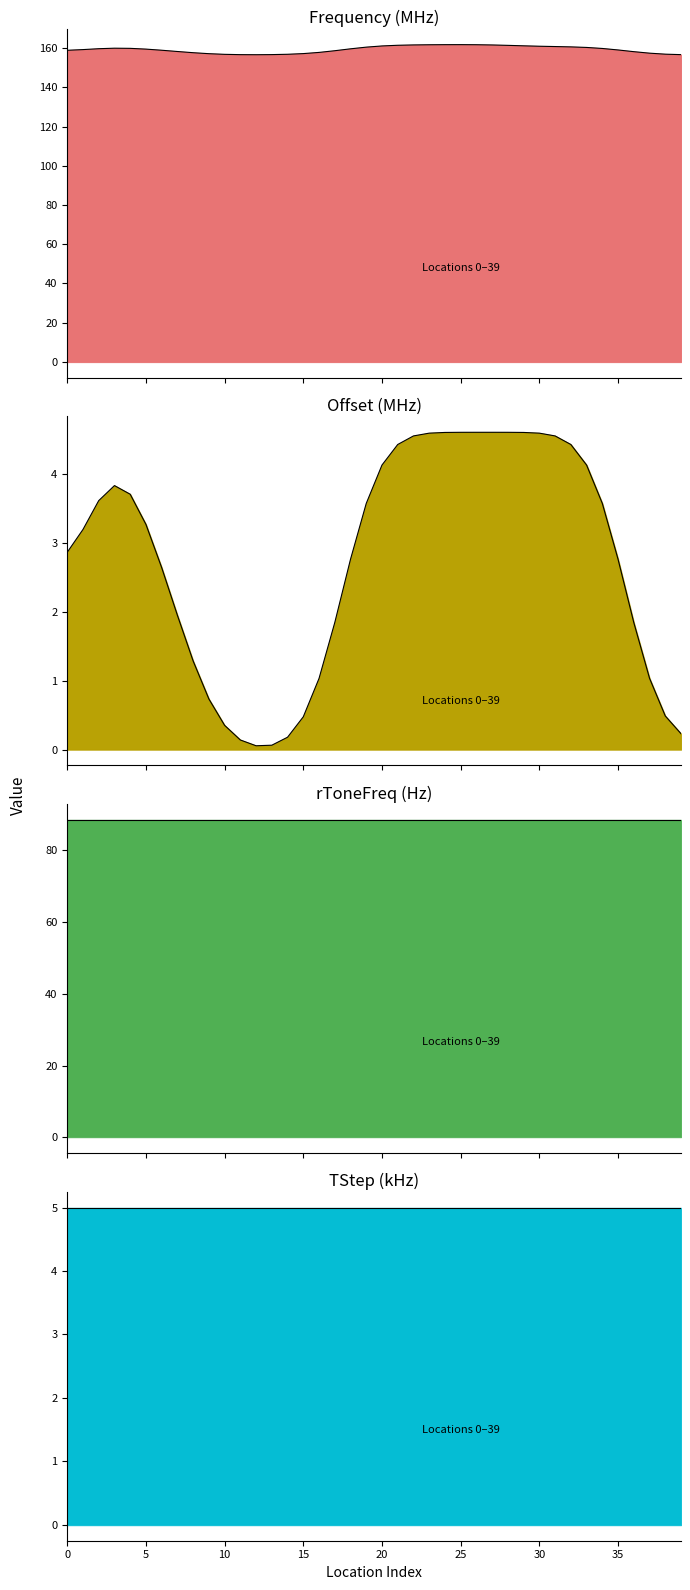

What is the average value of the TStep series?

5.0